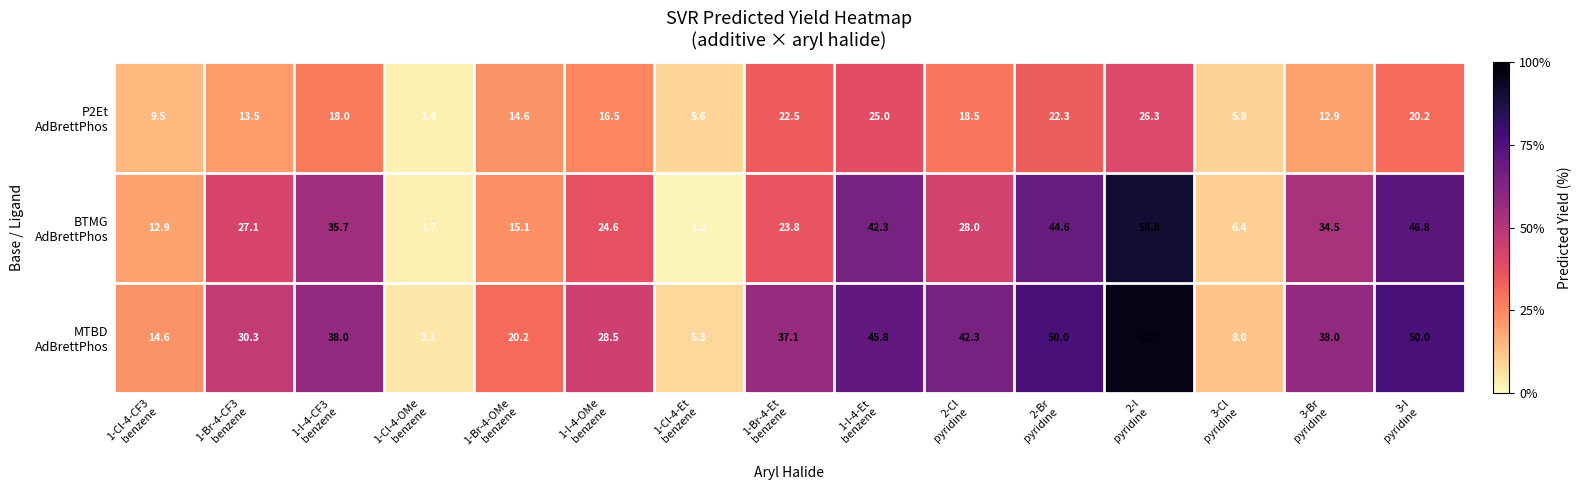

At how many categories does at least one series exceed 49?

3